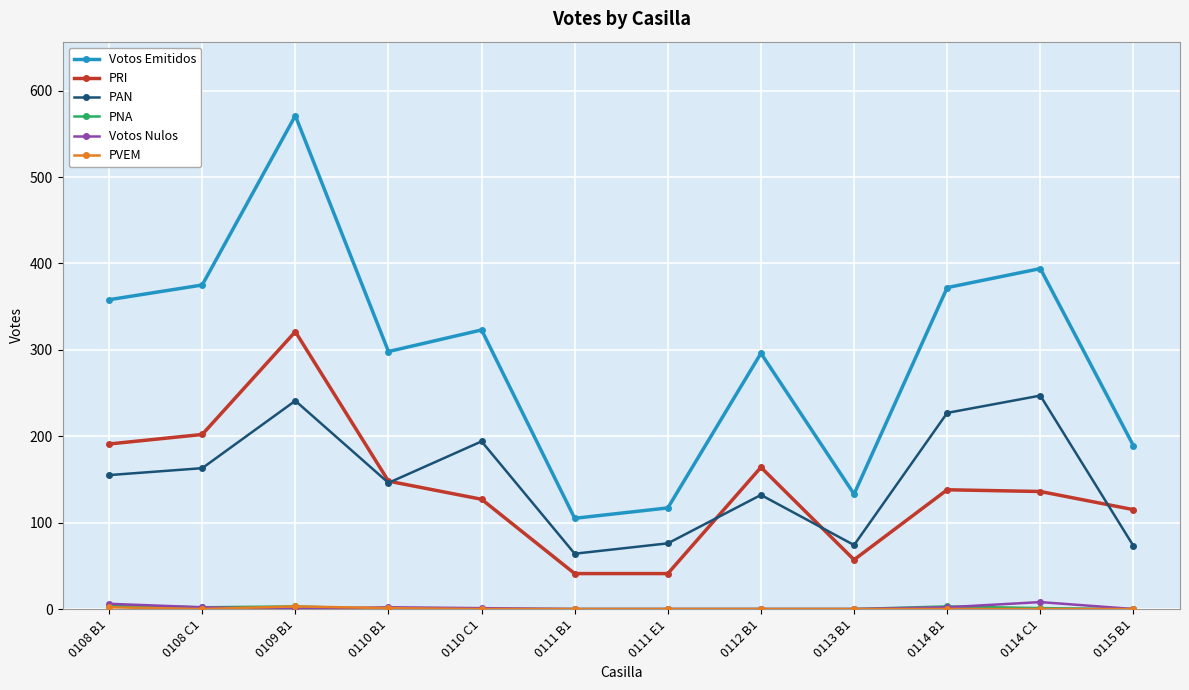

At which label is PRI closest to 181?

0108 B1